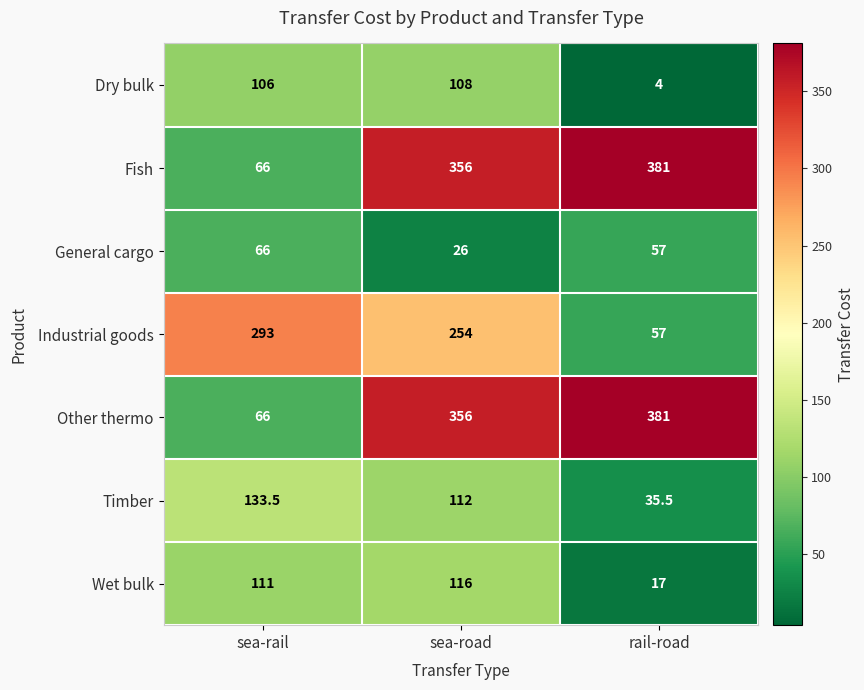

Rank the categories by Wet bulk value from highest to lowest.

sea-road, sea-rail, rail-road